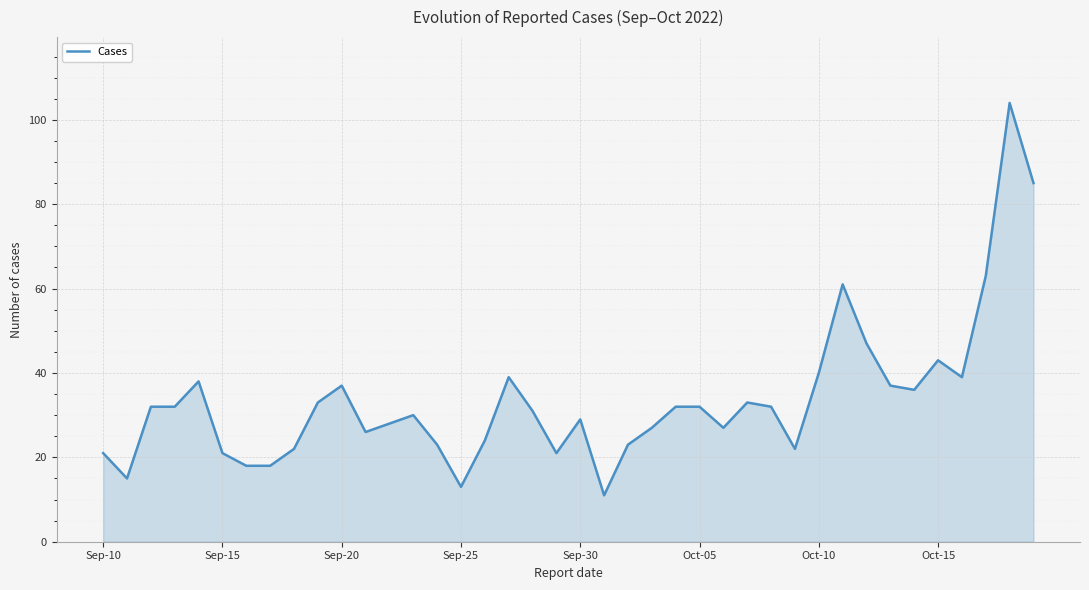

What is the maximum value shown in the chart?

104